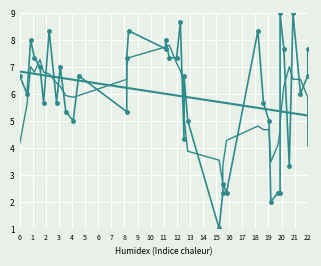

How many lines are shown in the chart?

3